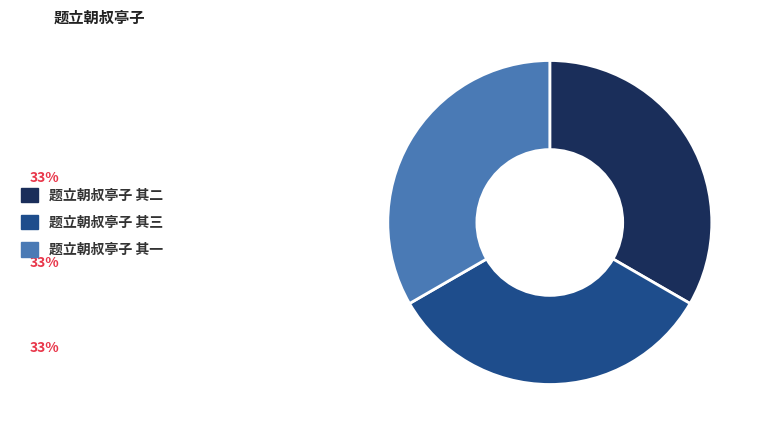

Is the sum of 题立朝叔亭子 其一 and 题立朝叔亭子 其三 greater than half?

Yes